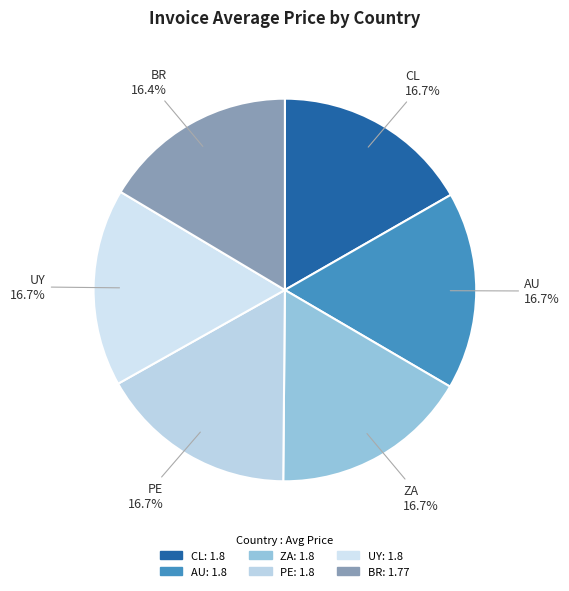

Does BR account for over 50% of the chart?

No